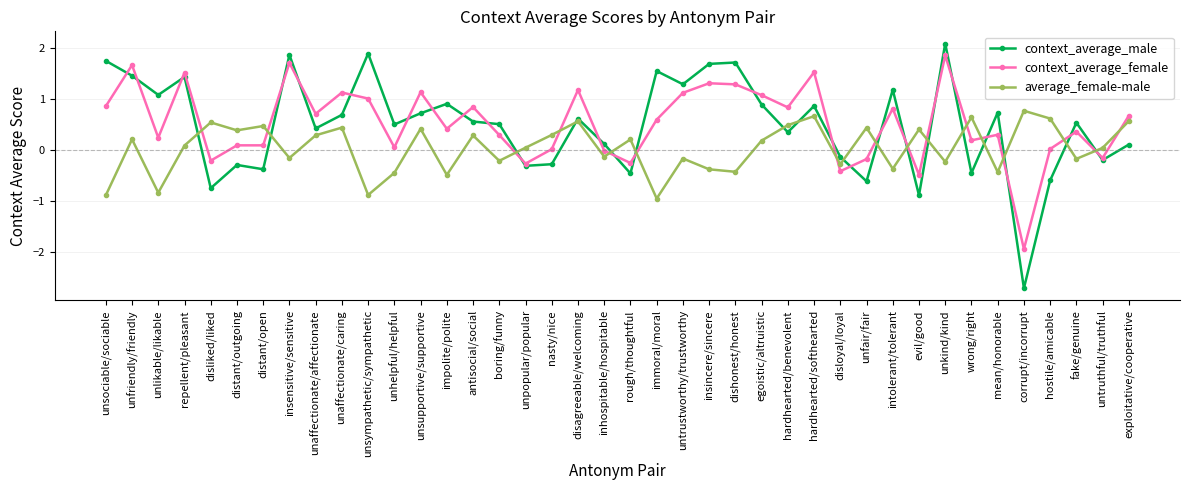

How many positive values does the average_female-male series have?

23